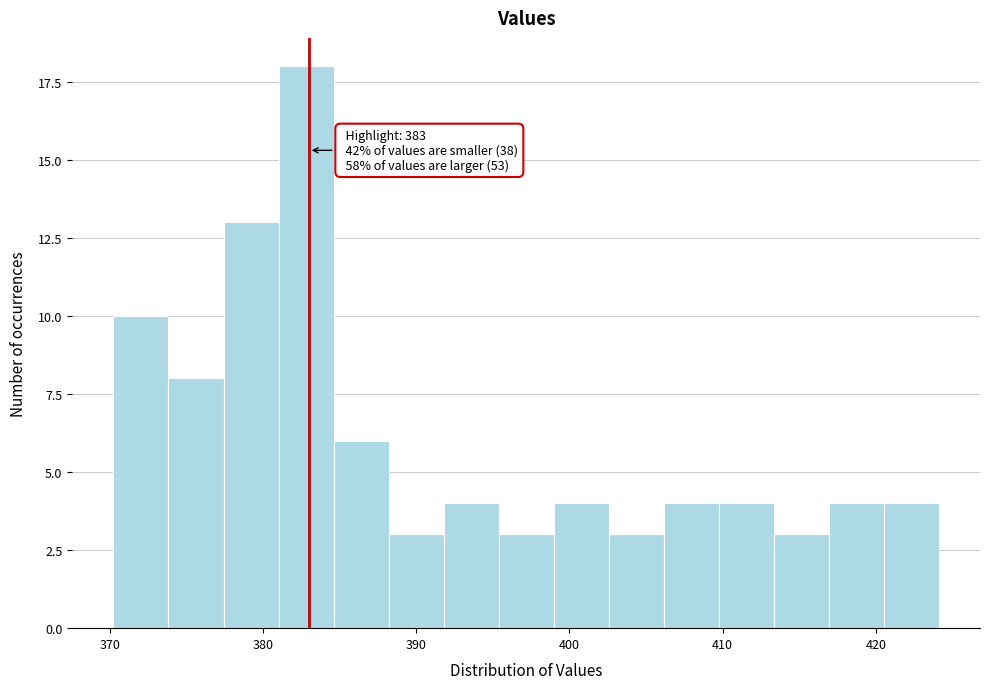

Read against the x-axis, roughly where is the centre of the tallest bar?

383